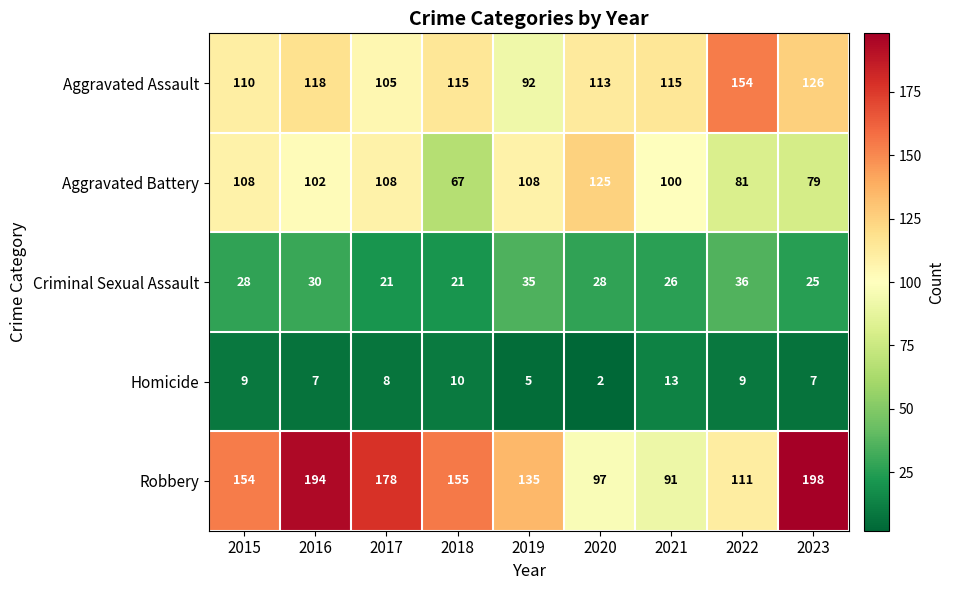

What is the difference between the highest and lowest values at 2020?

123